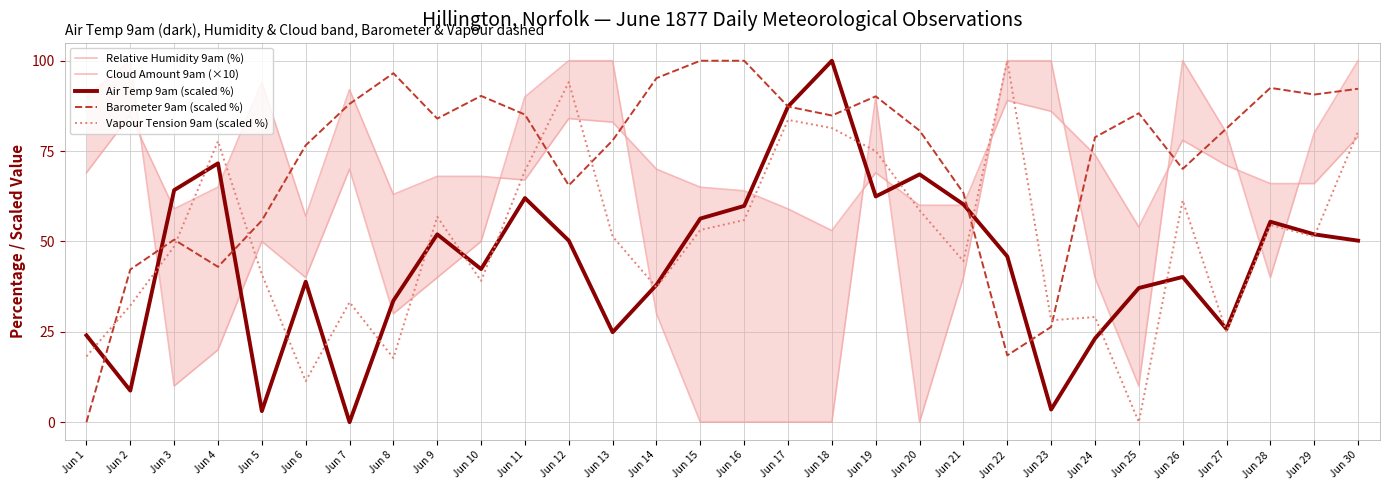

What is the value of the Cloud Amount 9am (×10) point at the 22nd from the left?

100.0